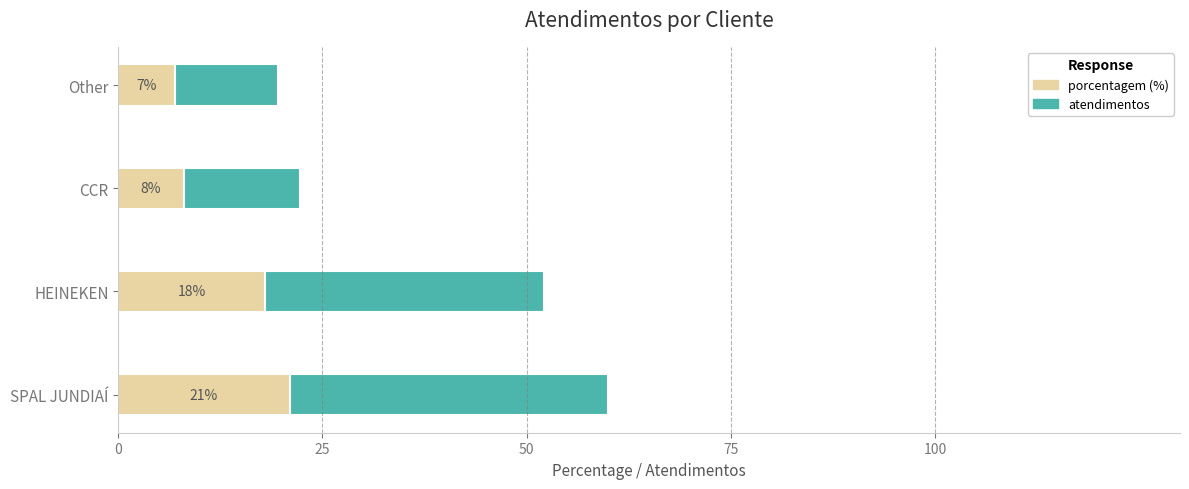

At which category is the sum across all series the highest?

SPAL JUNDIAÍ